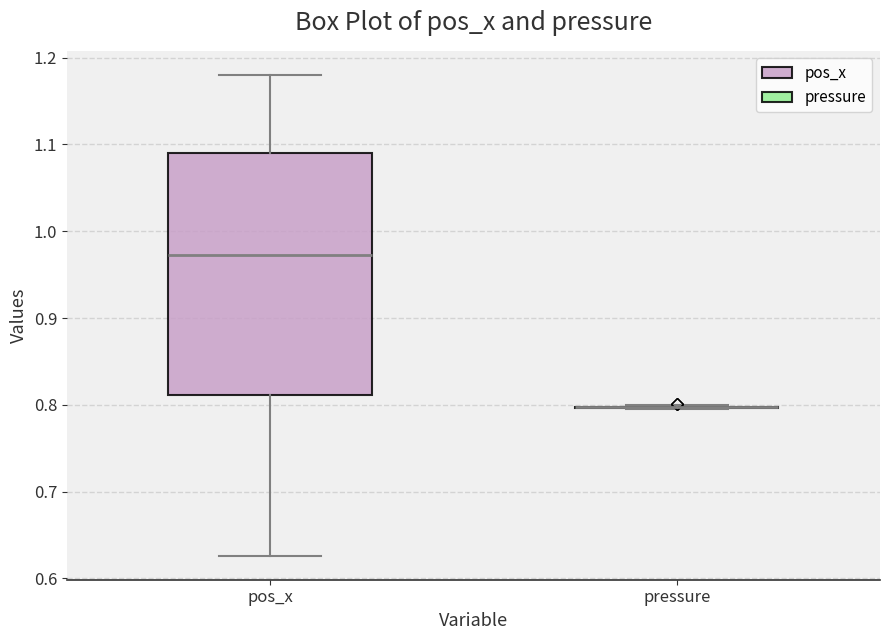

Comparing the boxes themselves (not the whiskers), which one is the tallest?

pos_x